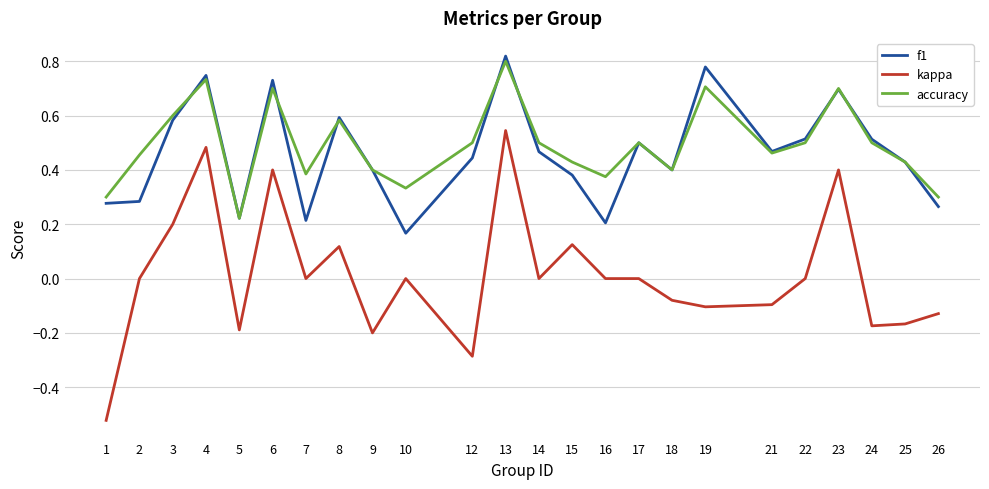

The value of f1 at 17 is 0.5. True or false?

True